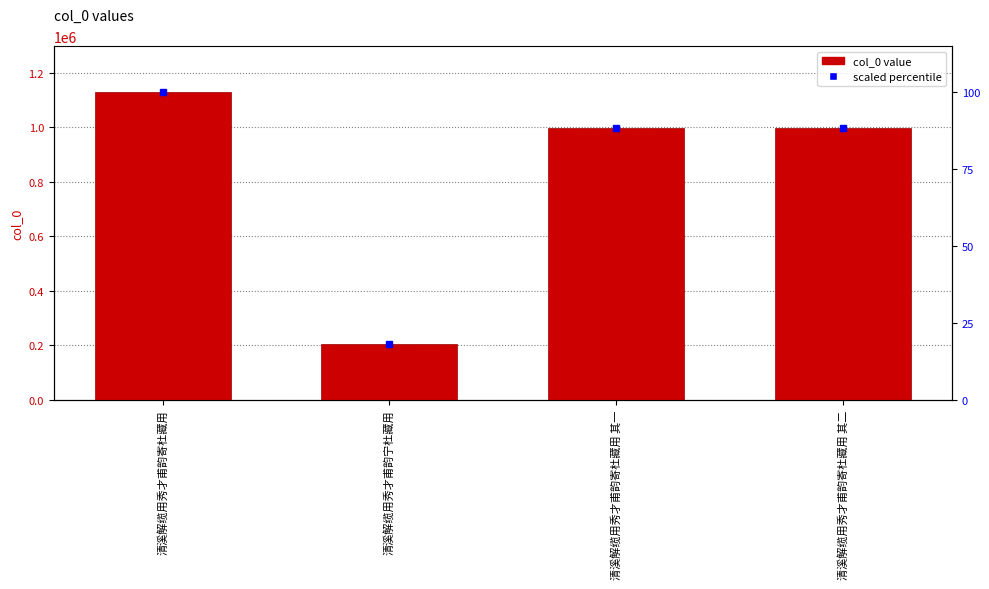

What is the difference between the maximum and minimum values?

922399